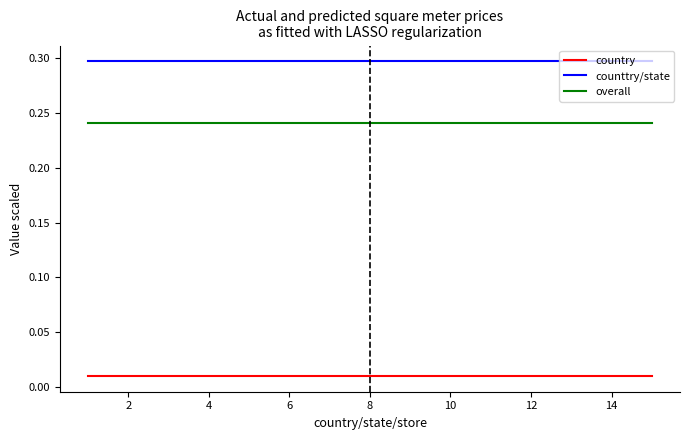

Which series has the largest total across all categories?

counttry/state